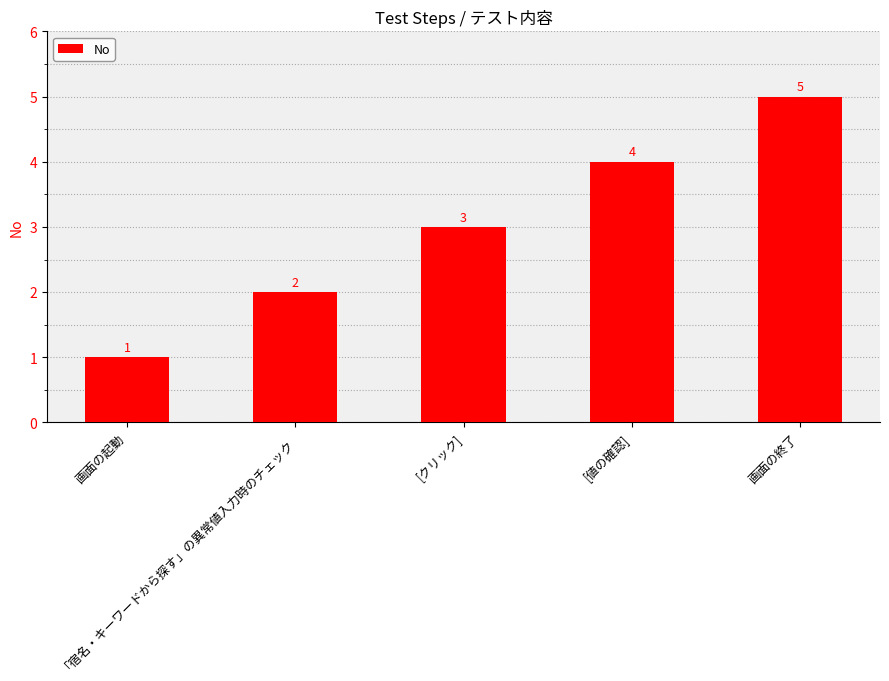

Is it true that the value at 画面の起動 is 1?

True